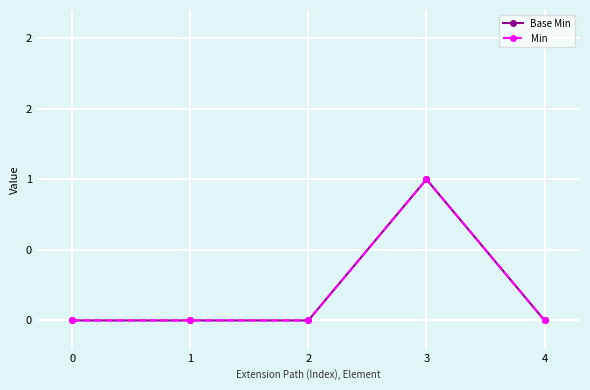

List the labels in order of Min value, largest first.

3, 0, 1, 2, 4